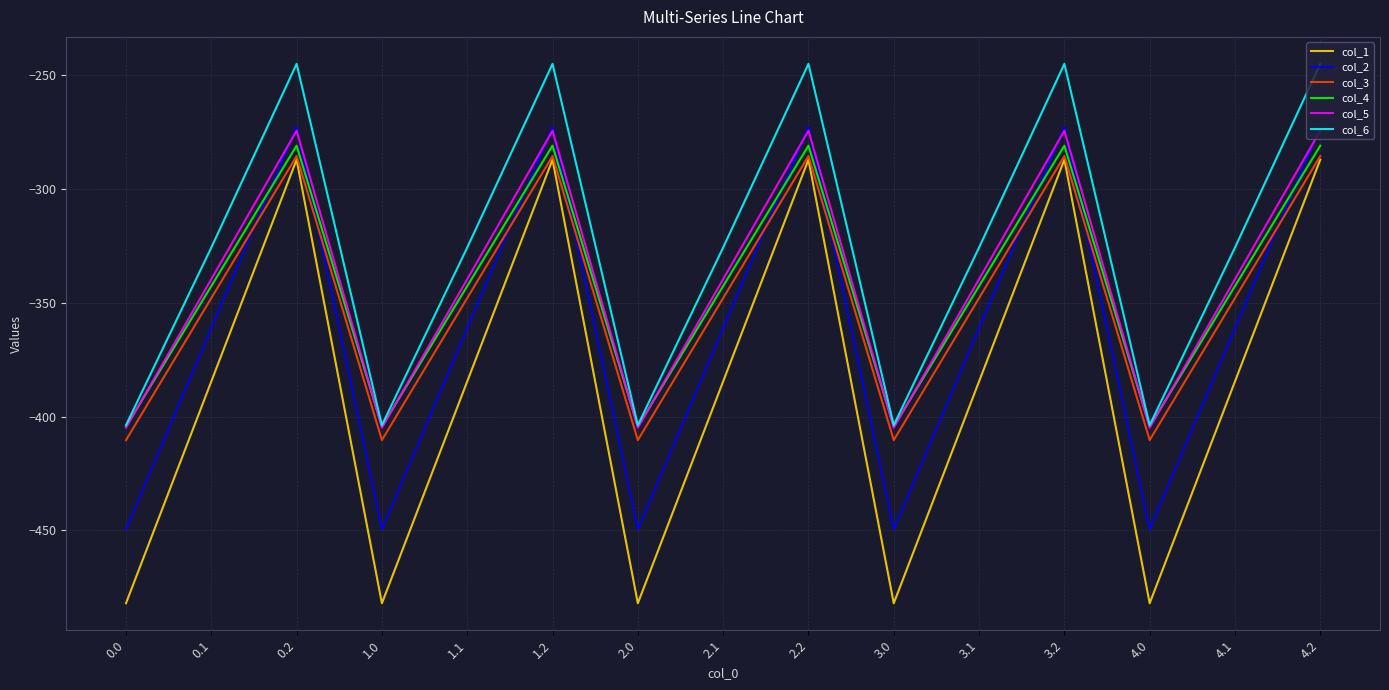

Is this an area chart (filled region under the line)?

No